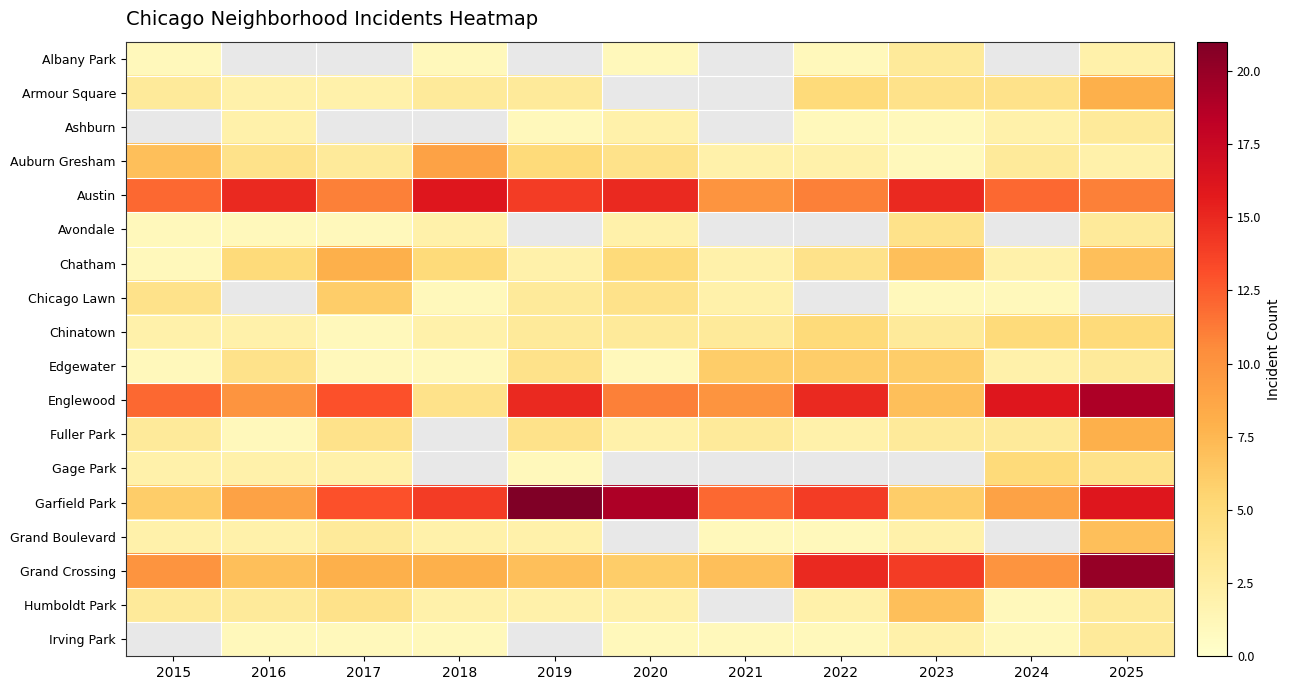

Where is Avondale nearest to the value 2?

2018